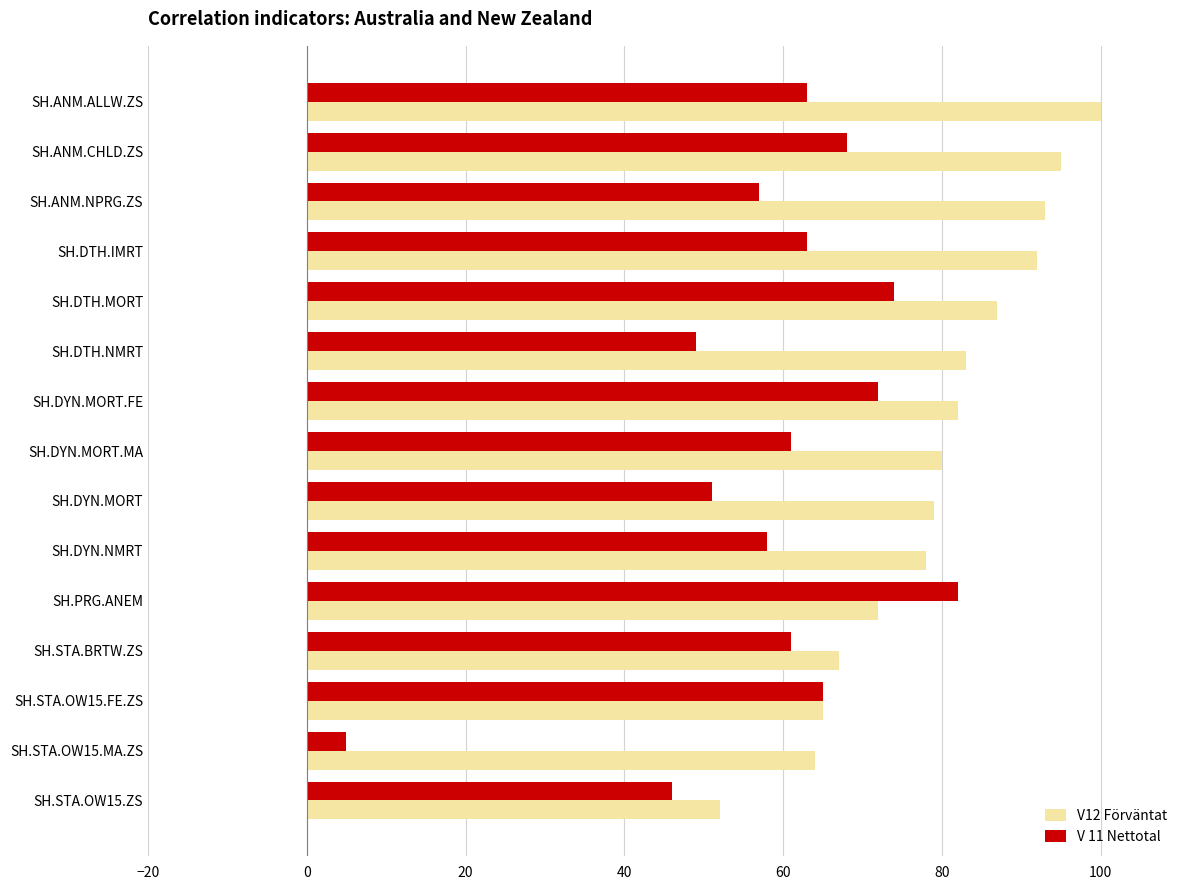

Is it true that V12 Förväntat equals 140 at SH.DYN.MORT.MA?

False